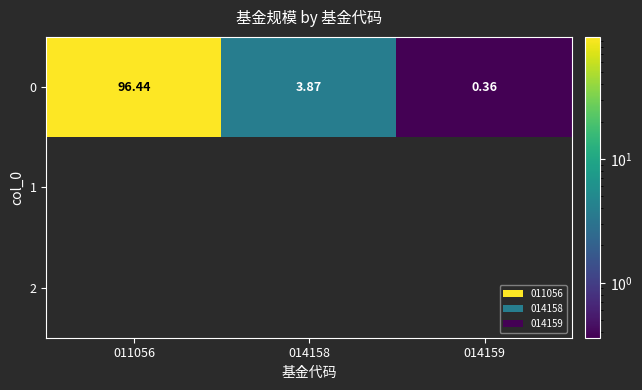

Which has a higher value, 011056 or 014158?

011056